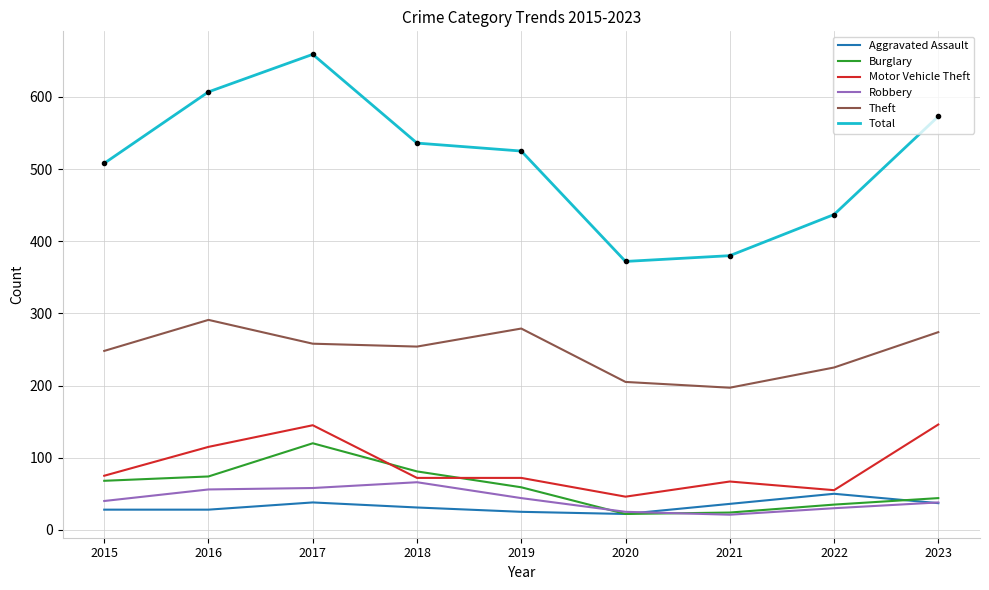

Read the Theft value at 2016.

291